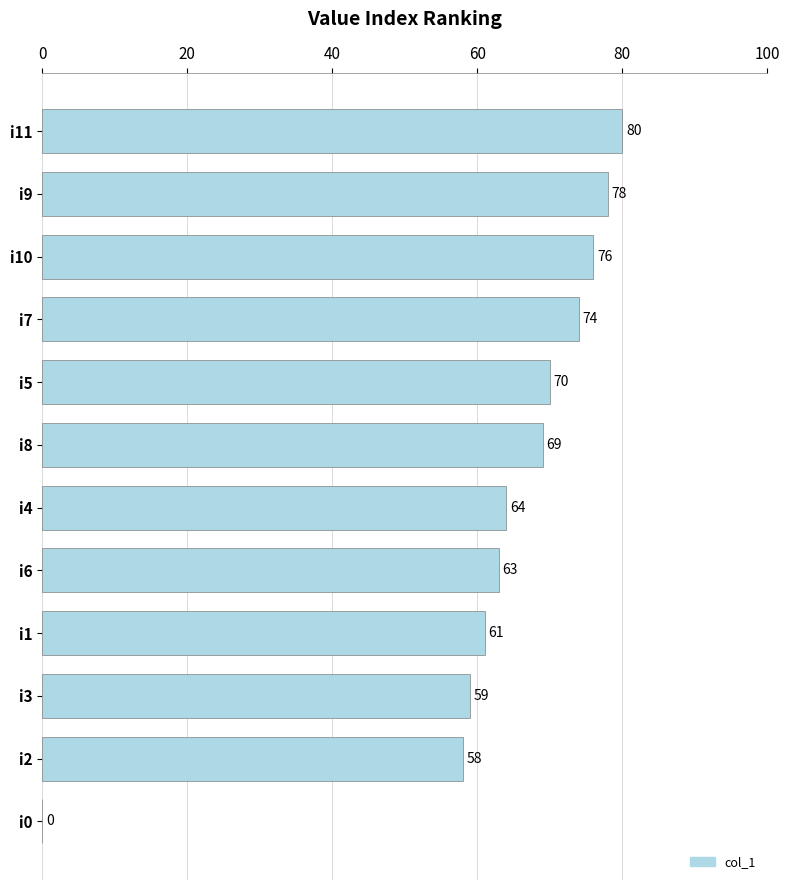

The chart shows a value of 59 at i3. True or false?

True